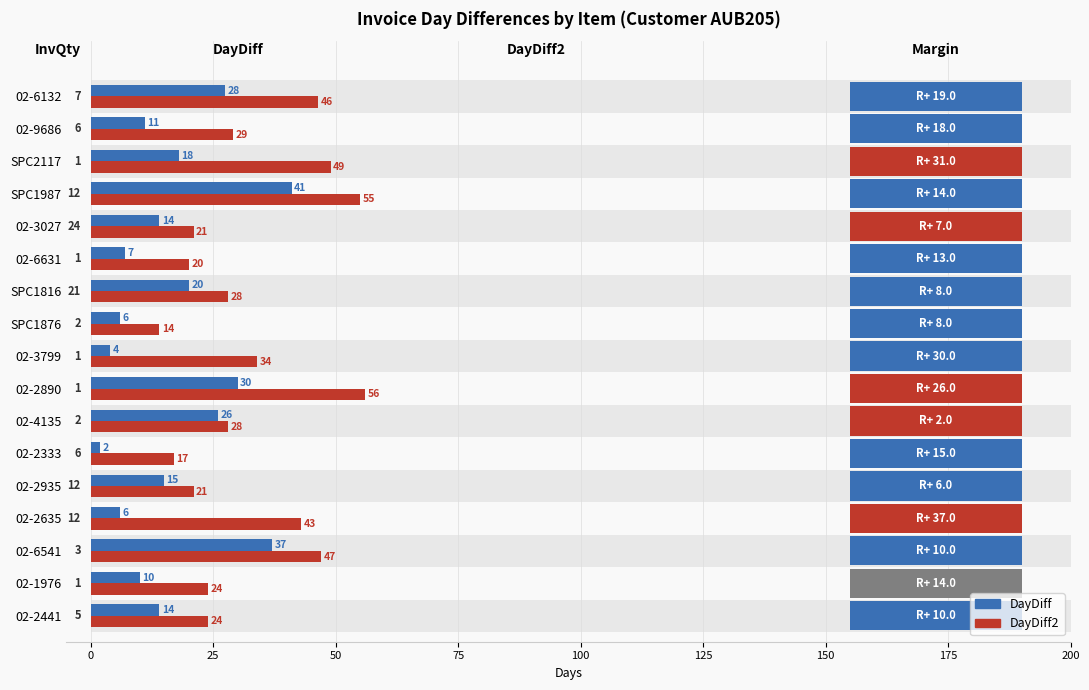

How many groups of bars are there?

17